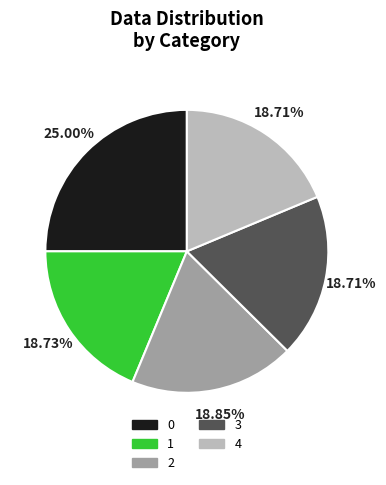

To the nearest percent, what is the difference between the largest and smallest slice percentages?

6%